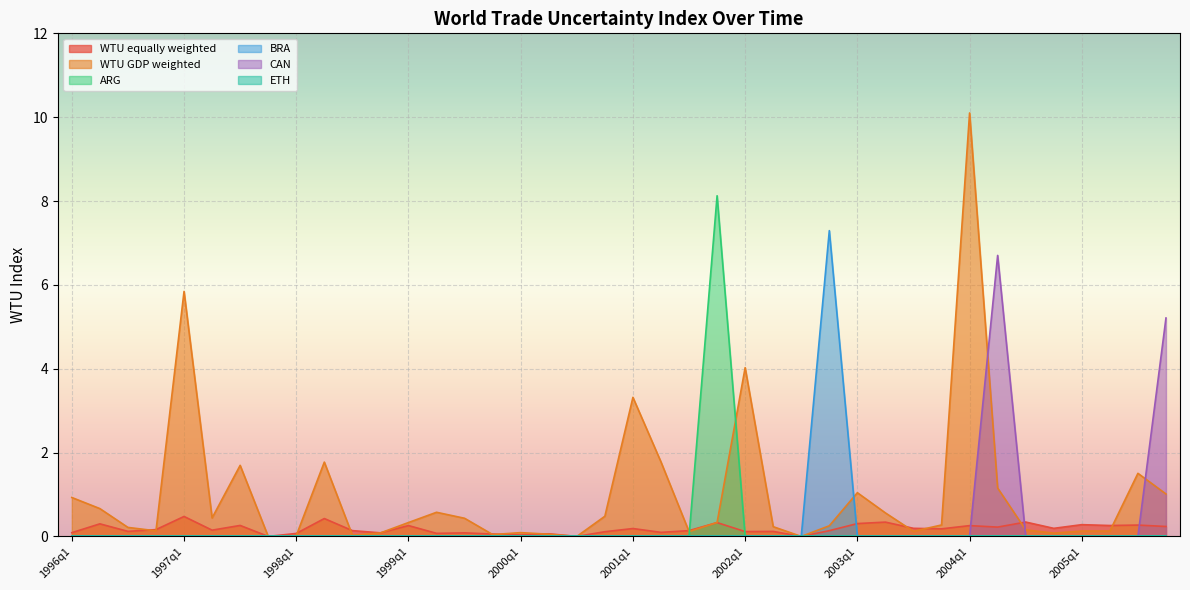

True or false: WTU GDP weighted has a value of 1.3 at 1996q1.

False